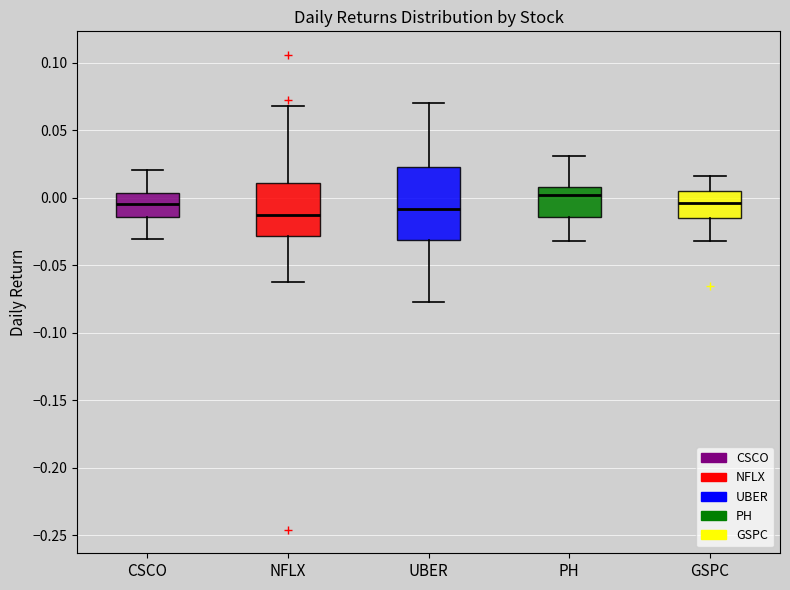

Which box is the tallest, from its lower edge to its upper edge?

UBER